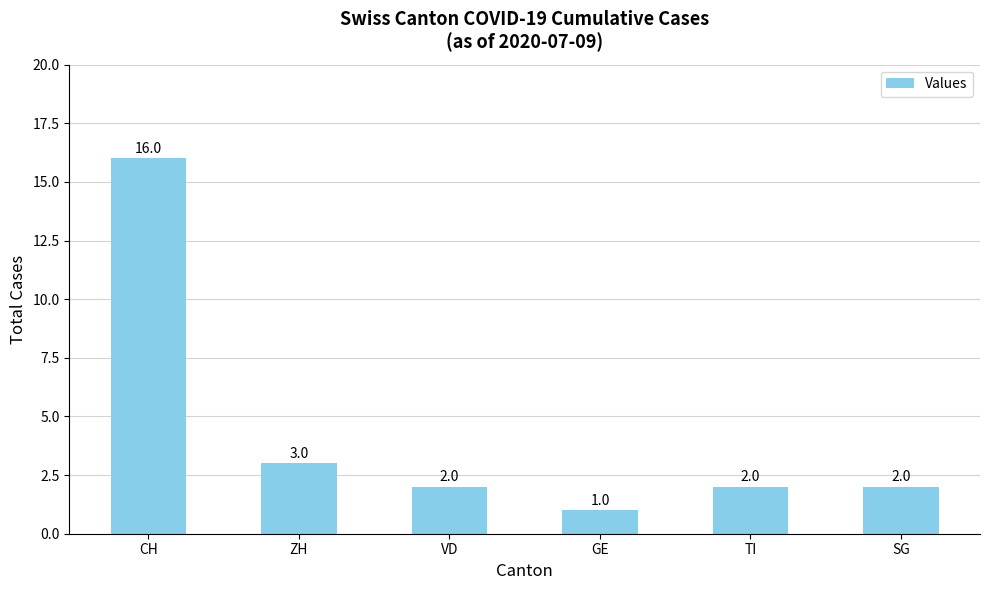

Reading left to right, extract all data points from this chart.

CH=16	ZH=3	VD=2	GE=1	TI=2	SG=2